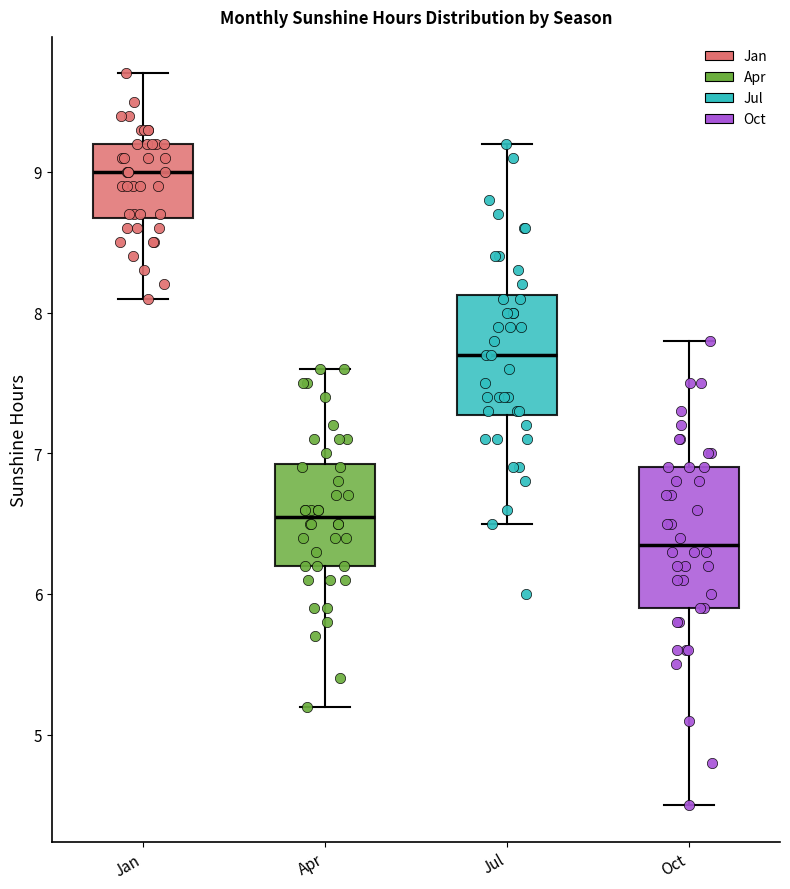

Reading left to right, read every box against the y-axis: the position of its median line, the range the box covers, and the ends of its whiskers. The values are not printed on the chart, so give them approximately, as read against the axis.

Jan: median 9.0, box 8.7 to 9.2, whiskers 8.1 to 9.7
Apr: median 6.6, box 6.2 to 6.9, whiskers 5.2 to 7.6
Jul: median 7.7, box 7.3 to 8.1, whiskers 6.5 to 9.2
Oct: median 6.4, box 5.9 to 6.9, whiskers 4.5 to 7.8